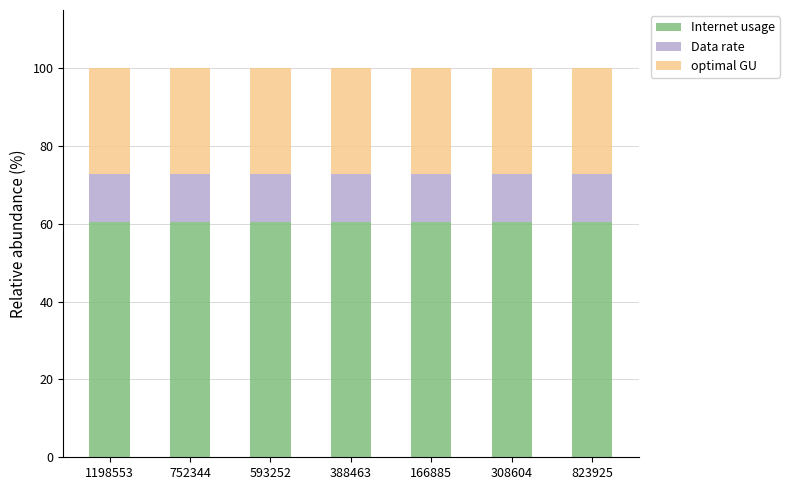

The Internet usage series shows 60.5 at 593252. True or false?

True